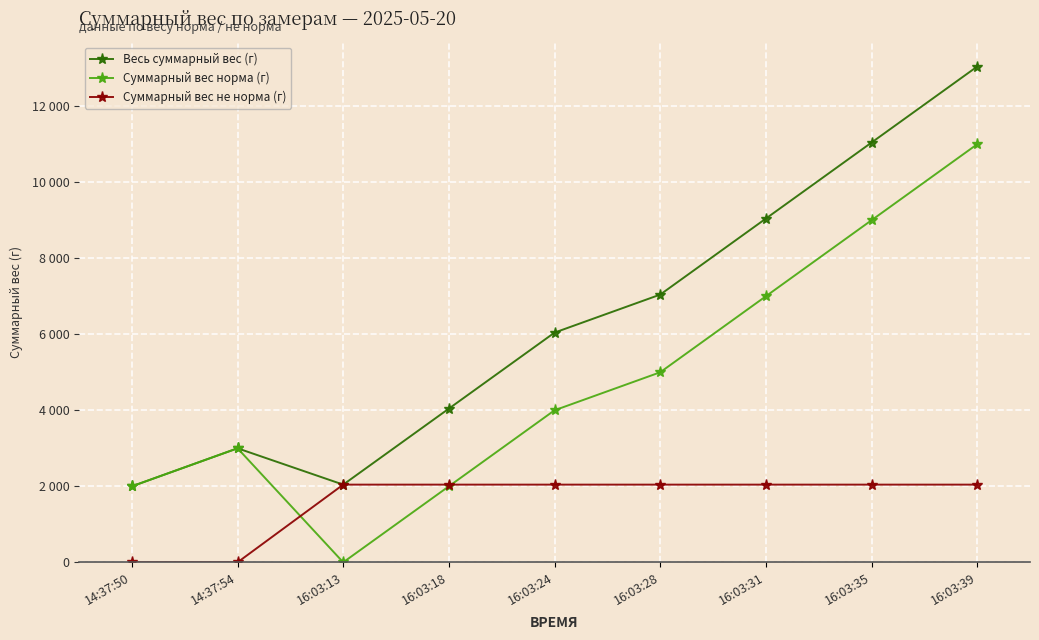

True or false: Суммарный вес норма (г) has more than 2 interior local peaks.

False